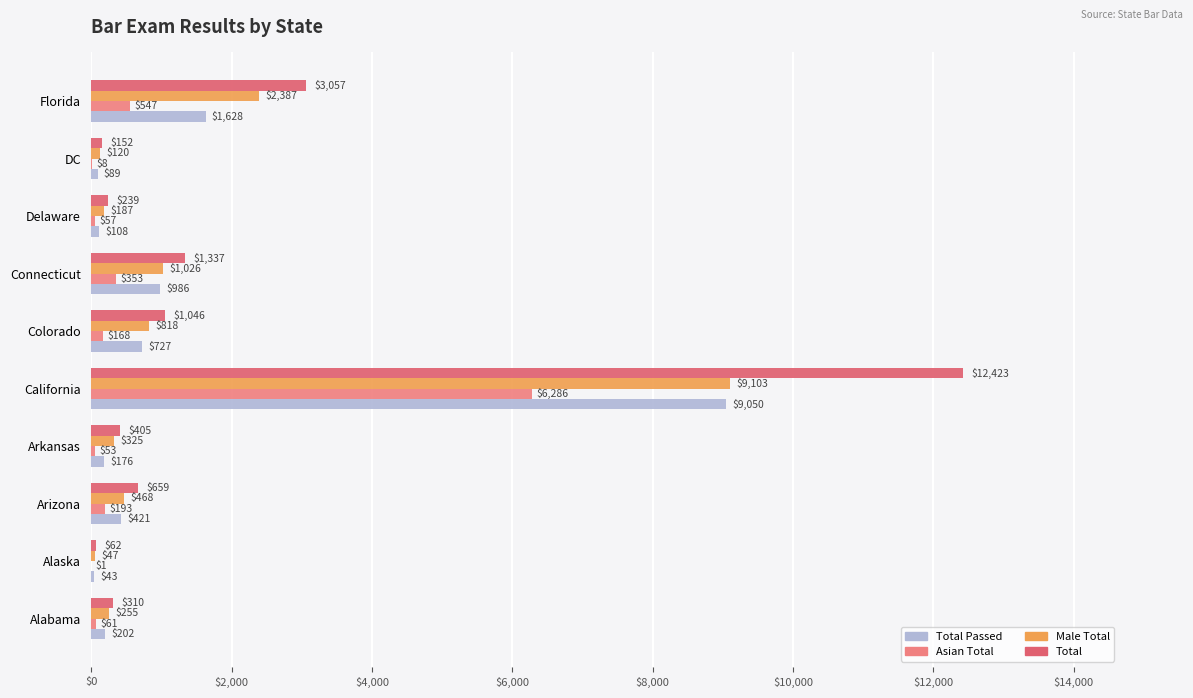

How many data points does each series have?

10